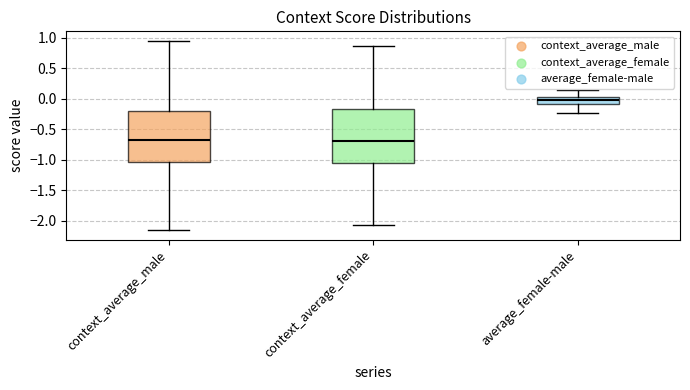

Which box has the highest median line?

average_female-male